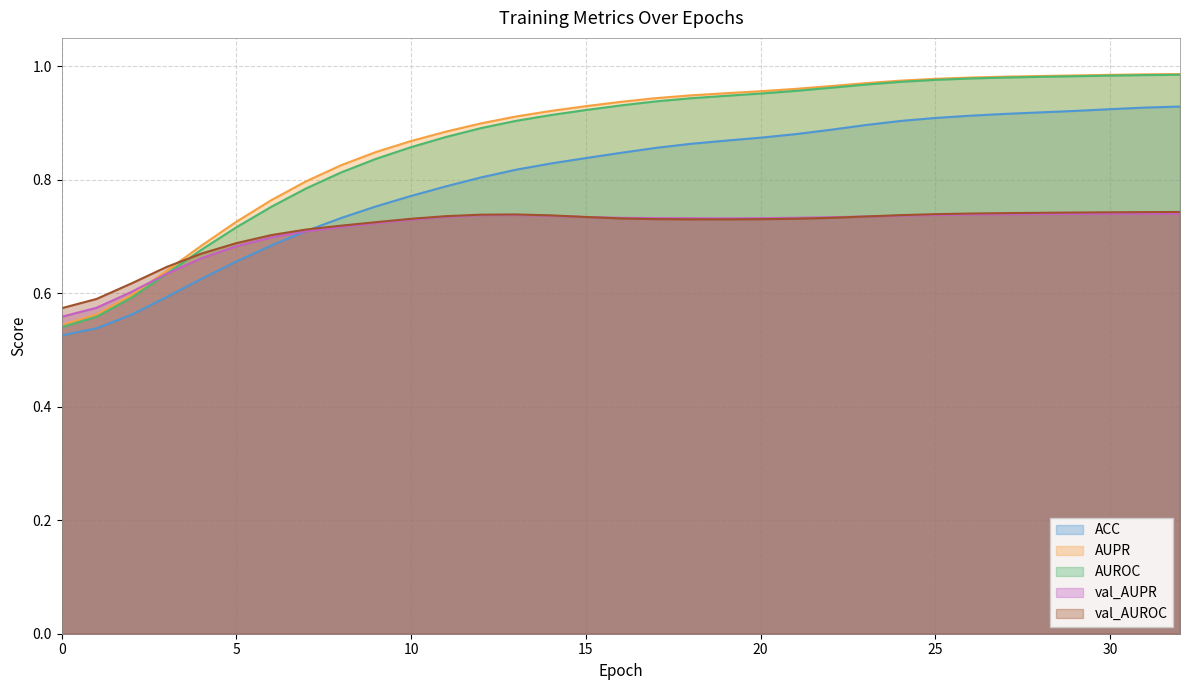

What is the value of the ACC point at the 11th from the left?

0.8